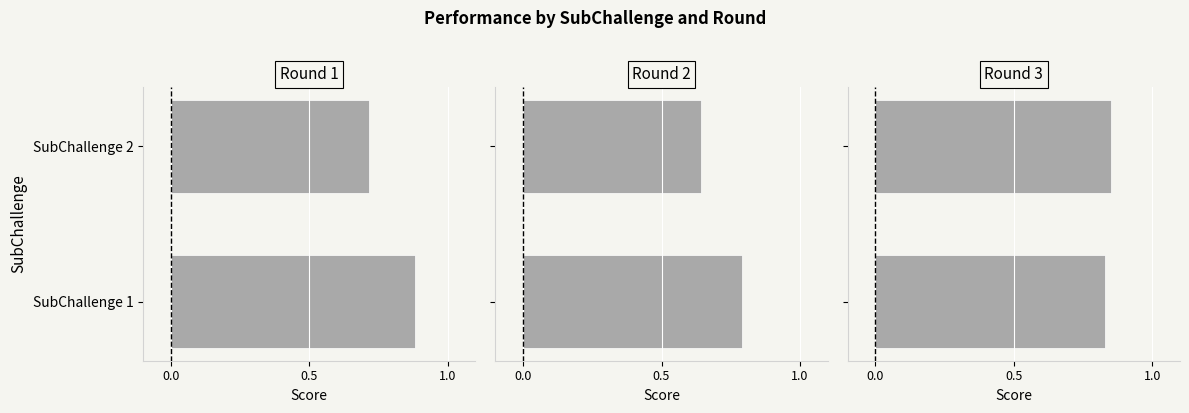

Which series has the largest total across all categories?

Round 3